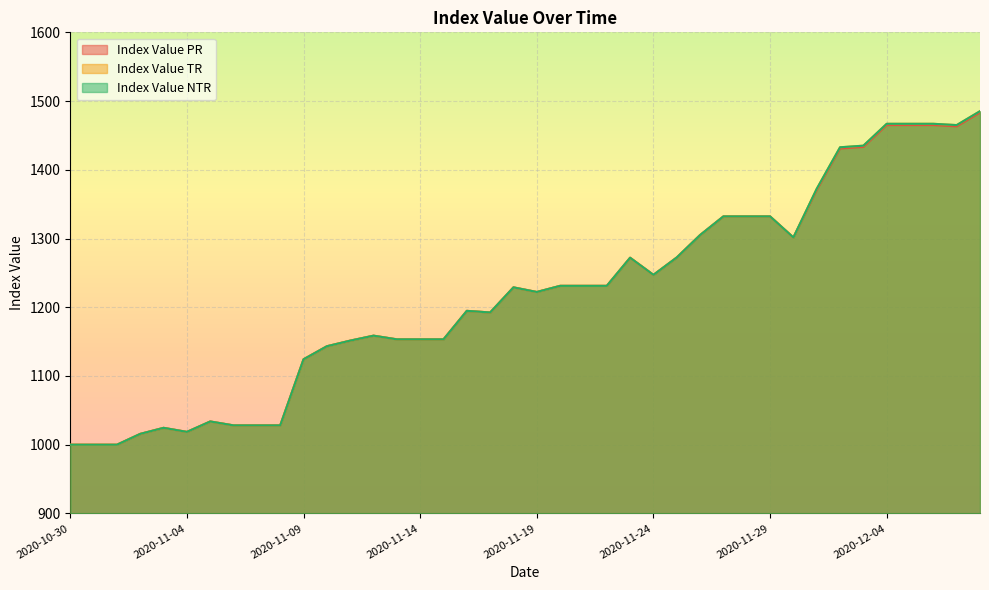

True or false: Index Value PR and Index Value TR cross at least once.

False